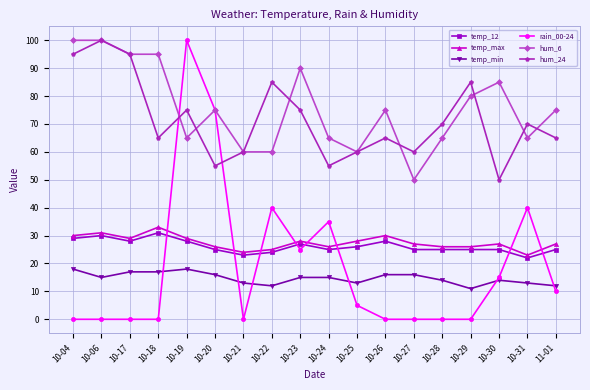

True or false: temp_12 and temp_min cross at least once.

False